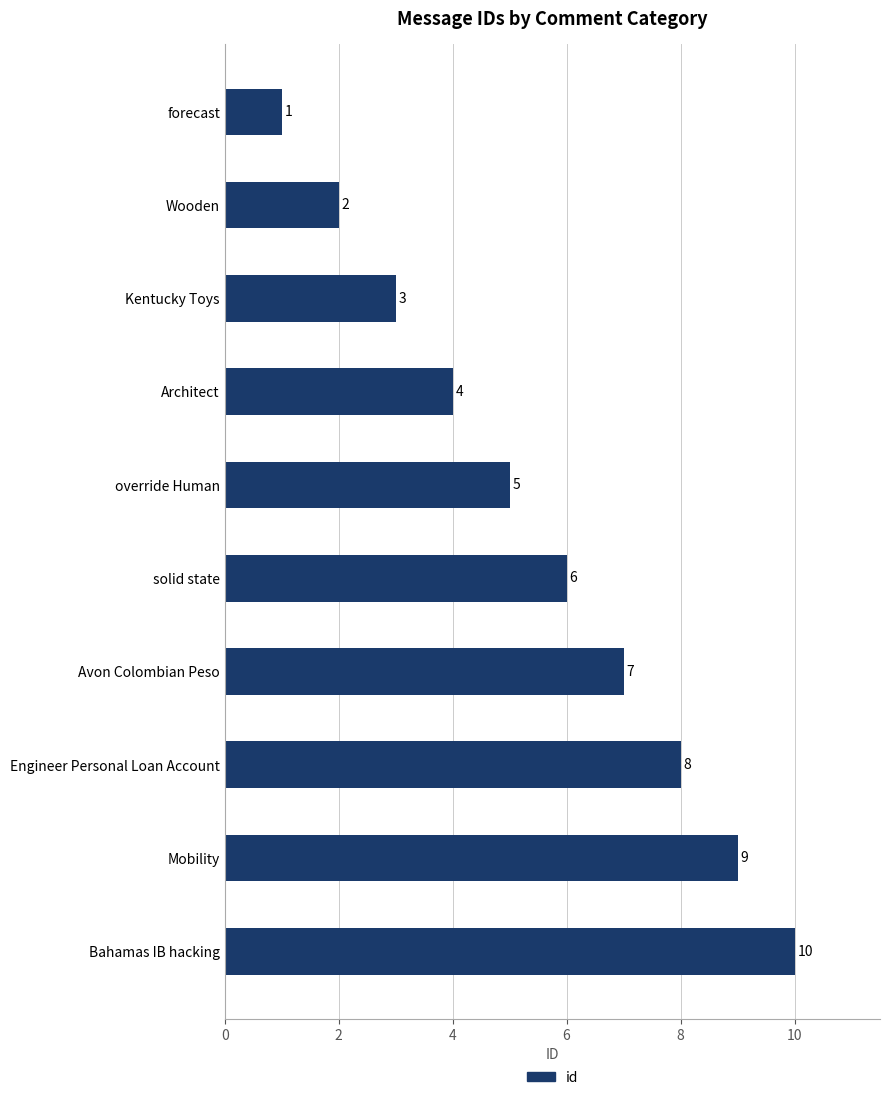

How many bars are there in total?

10